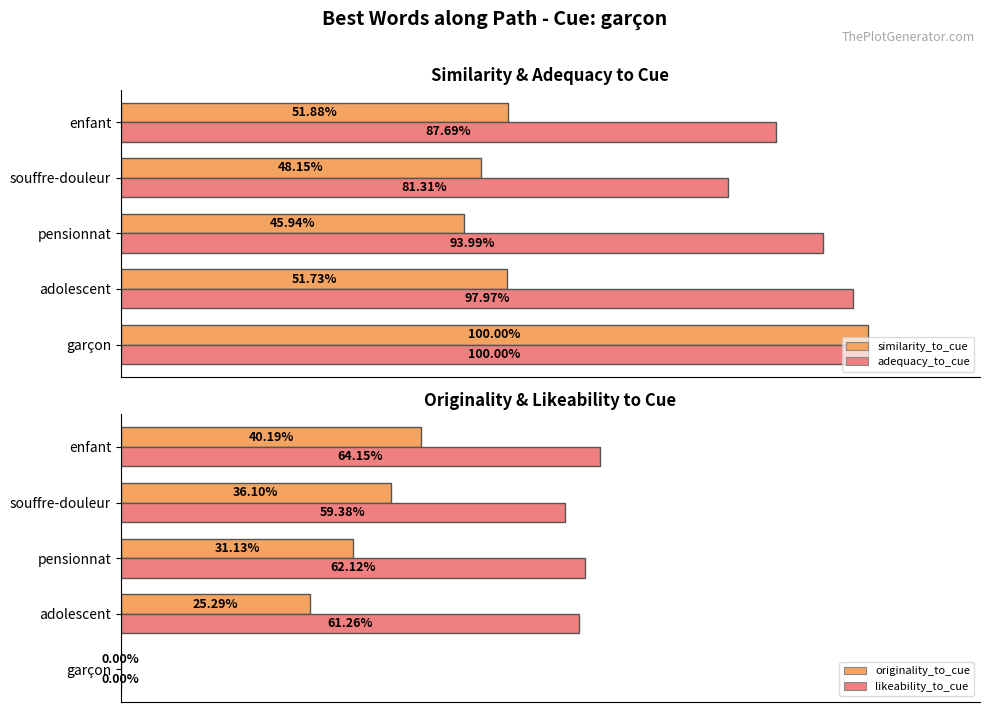

Reading right to left, extract all data points from this chart.

similarity_to_cue: 0.5	0.5	0.5	0.5	1.0
adequacy_to_cue: 0.9	0.8	0.9	1.0	1.0
originality_to_cue: 0.4	0.4	0.3	0.3	0.0
likeability_to_cue: 0.6	0.6	0.6	0.6	0.0